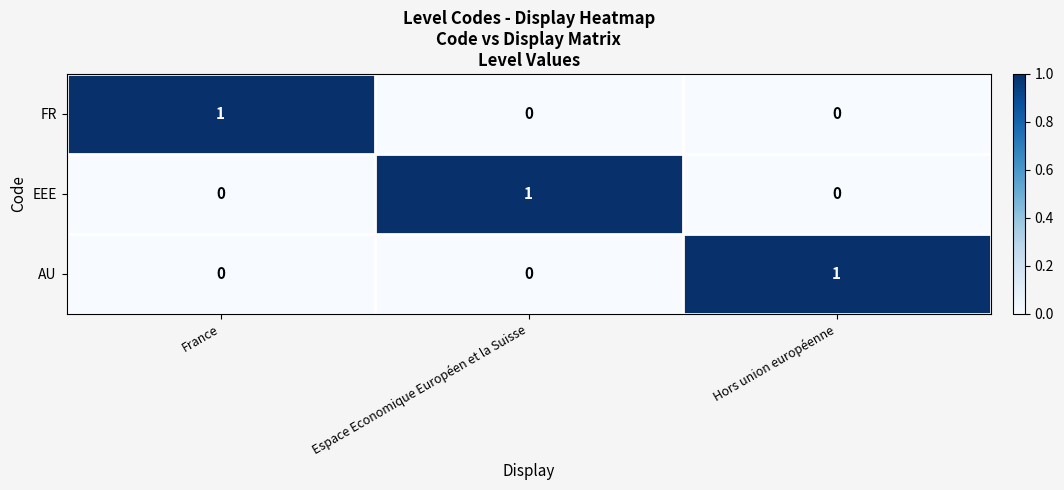

At how many categories does at least one series exceed 0?

3